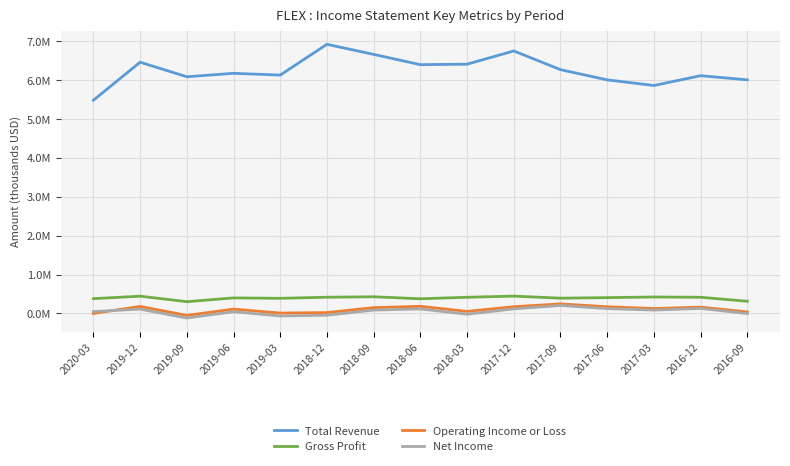

Which series has the largest total across all categories?

Total Revenue